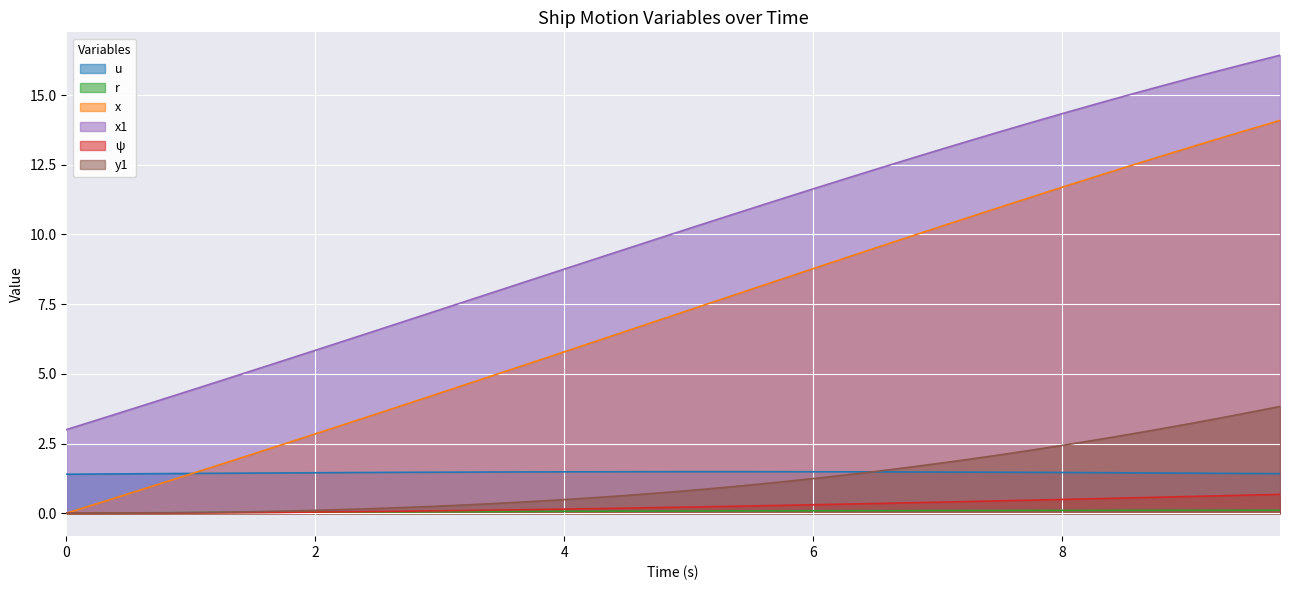

What is the value of the y1 point at the 18th from the left?

0.6